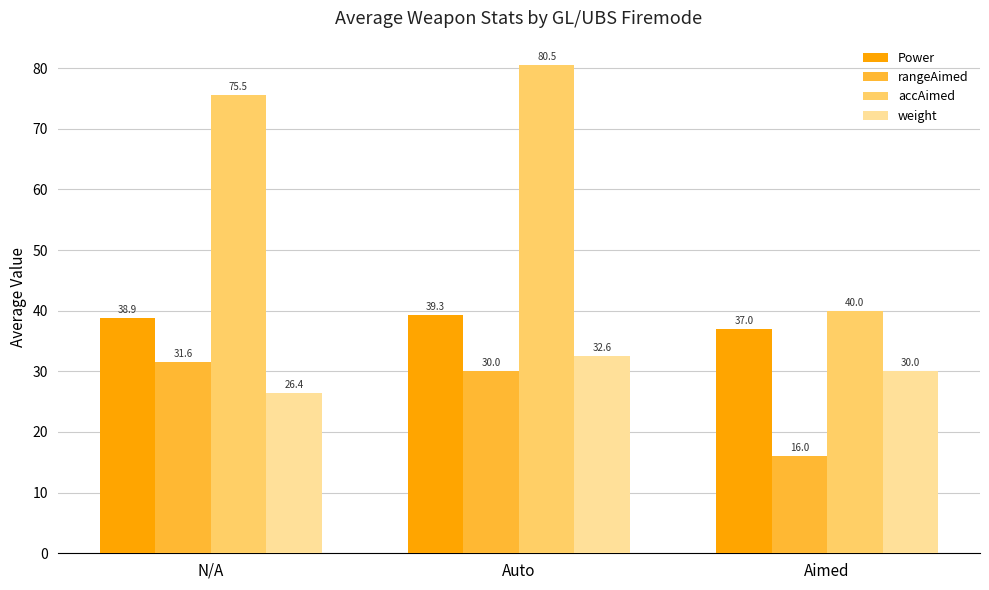

Does the chart contain stacked bars?

No